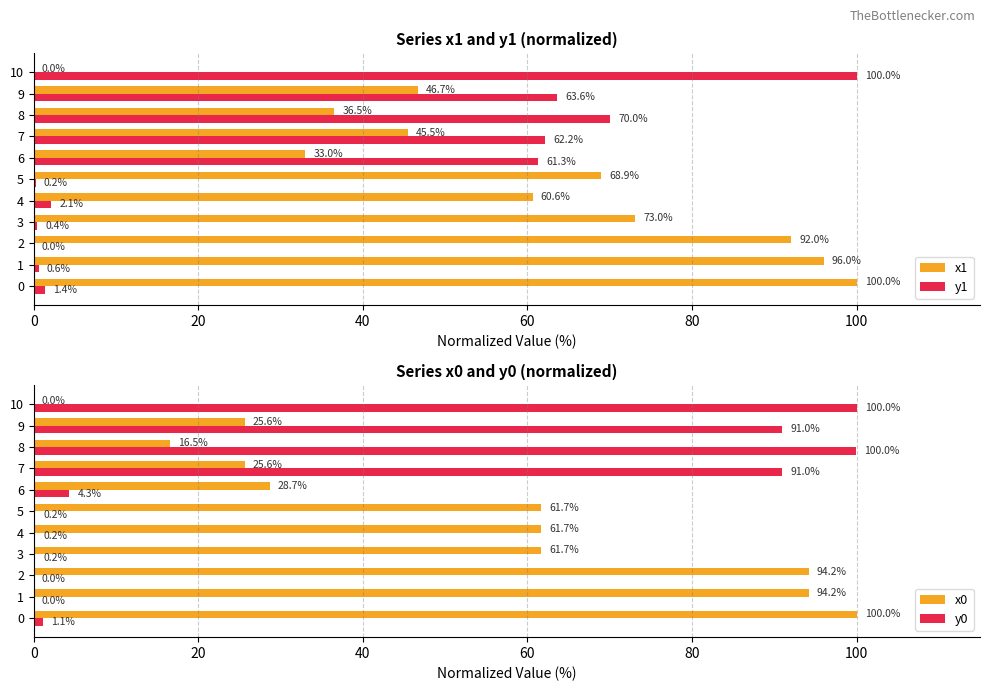

At which category is the sum across all series the highest?

9